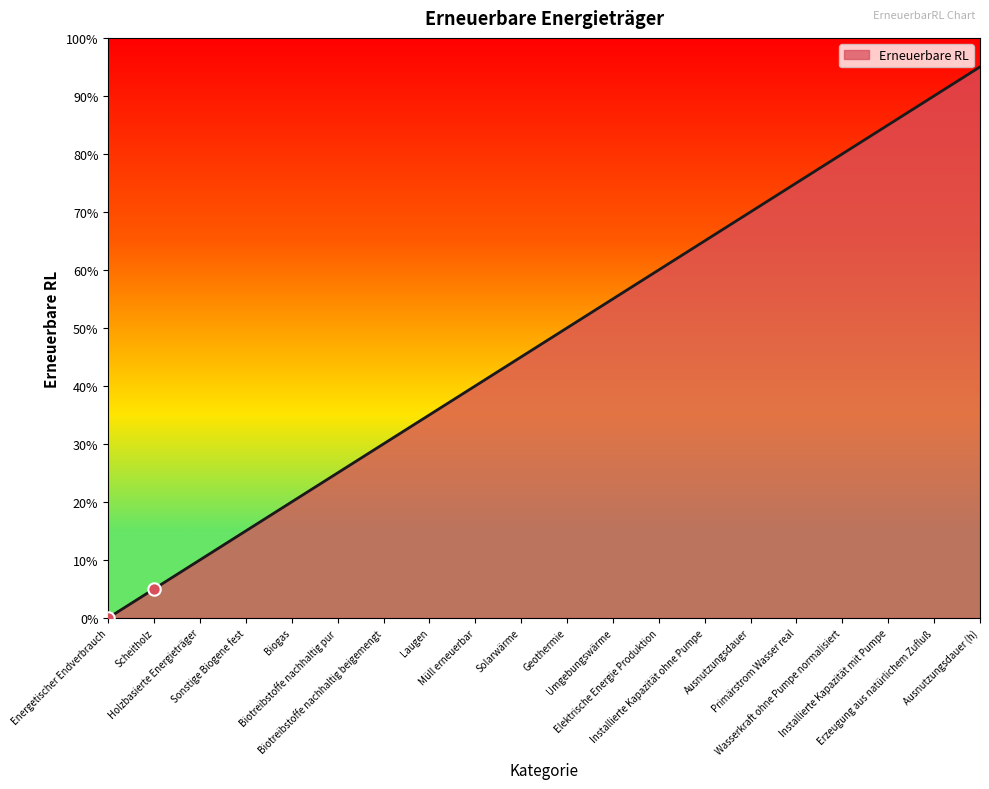

Is this an area chart (filled region under the line)?

Yes